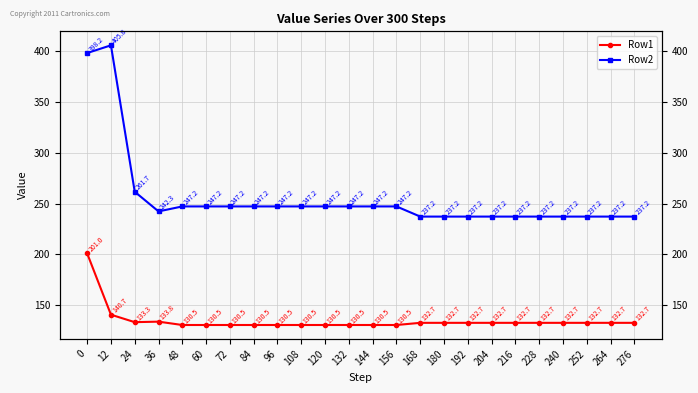

True or false: Row2 and Row1 cross at least once.

False